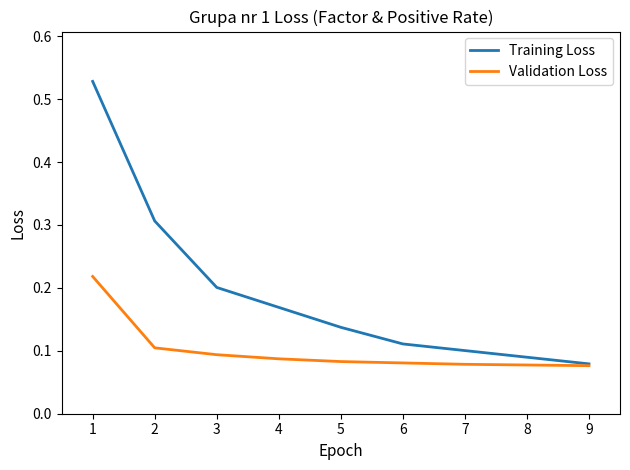

Rank the series by their average value, from highest to lowest.

Training Loss, Validation Loss